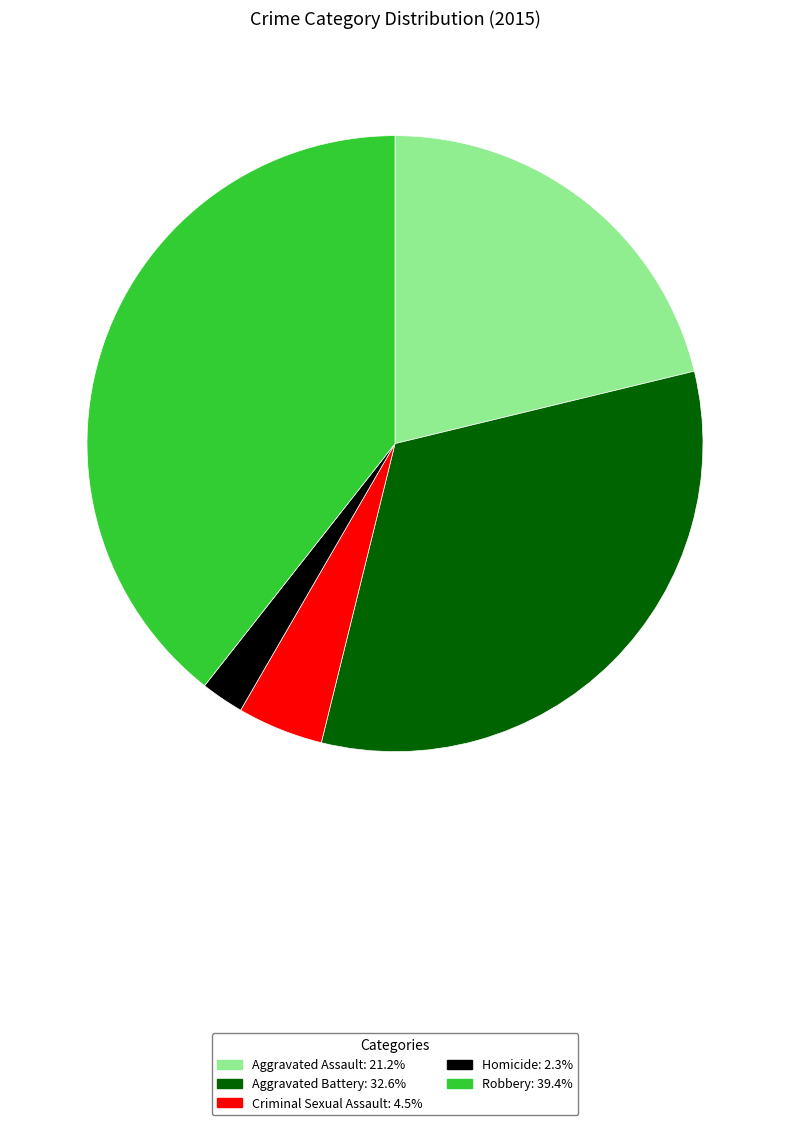

Is it true that Aggravated Battery is 40% of the pie?

False